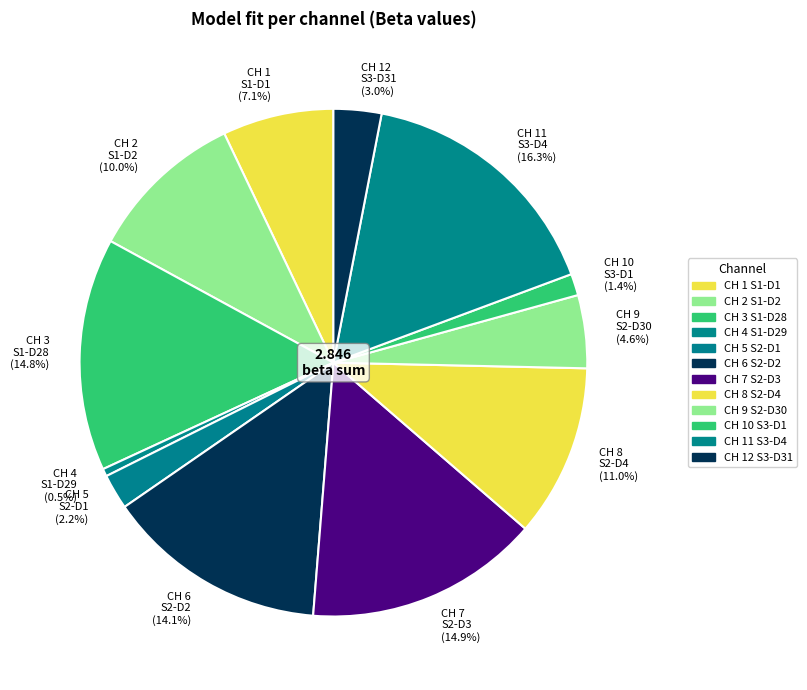

To the nearest percent, what is the difference between the largest and smallest slice percentages?

16%